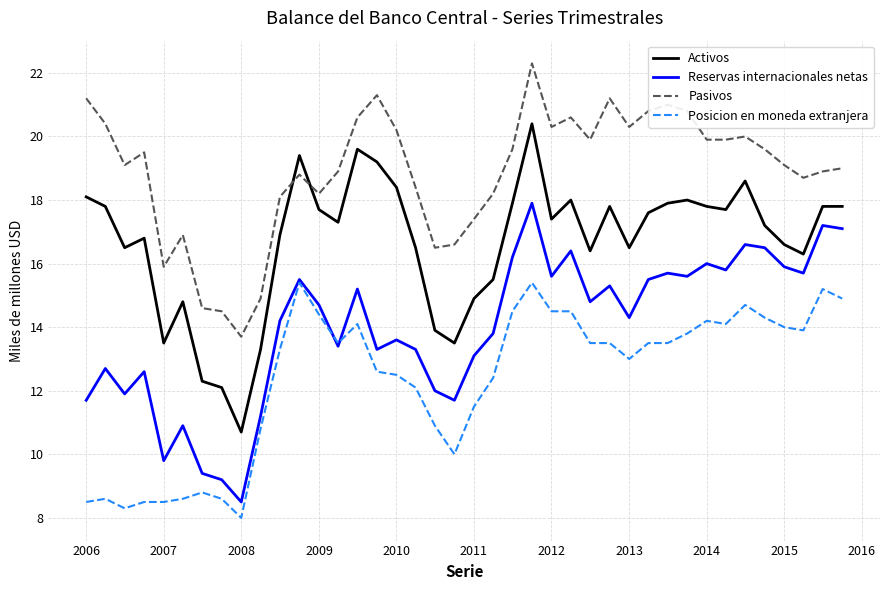

Rank the series by their maximum value, from highest to lowest.

Pasivos, Activos, Reservas internacionales netas, Posicion en moneda extranjera